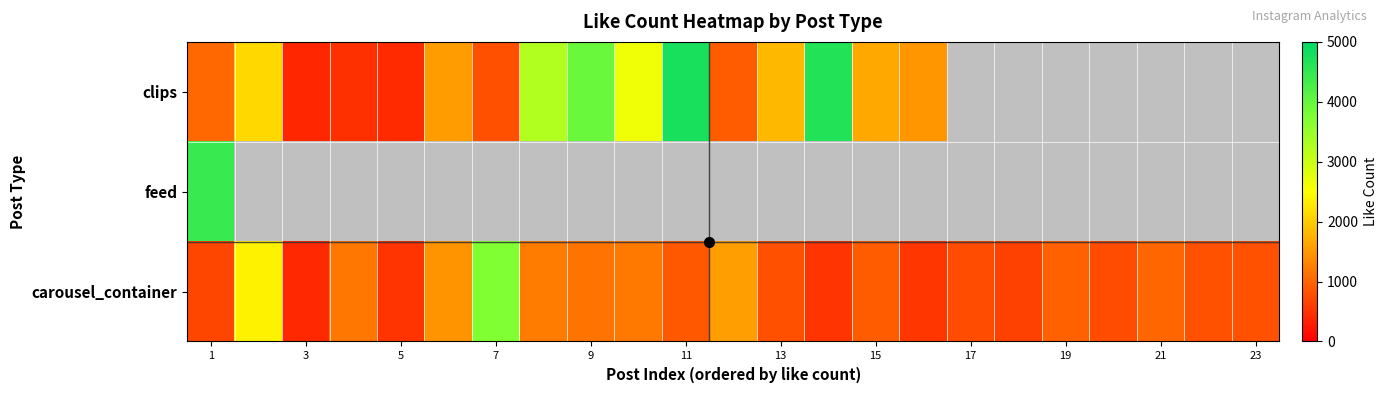

What is the approximate value of clips at 3?

387.0